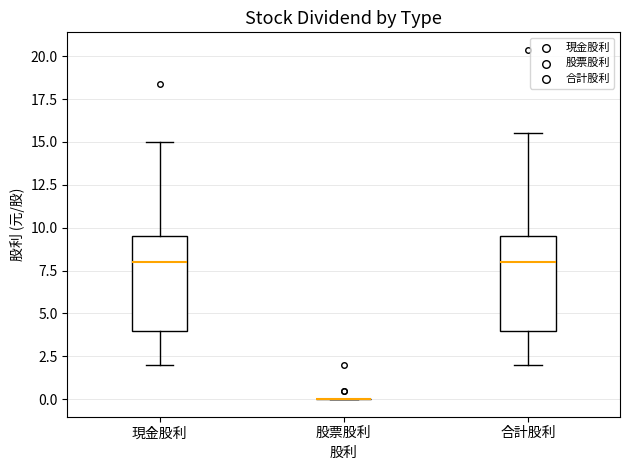

Reading left to right, transcribe this box plot: for each box, give where its median line is, the range the box spans, and where its two whiskers end, as read against the y-axis. The values are not printed on the chart, so give them approximately, as read against the axis.

現金股利: median 8.0, box 4.0 to 9.5, whiskers 2.0 to 15.0
股票股利: box collapsed to a line at 0.0, whiskers 0.0 to 0.0
合計股利: median 8.0, box 4.0 to 9.5, whiskers 2.0 to 15.5